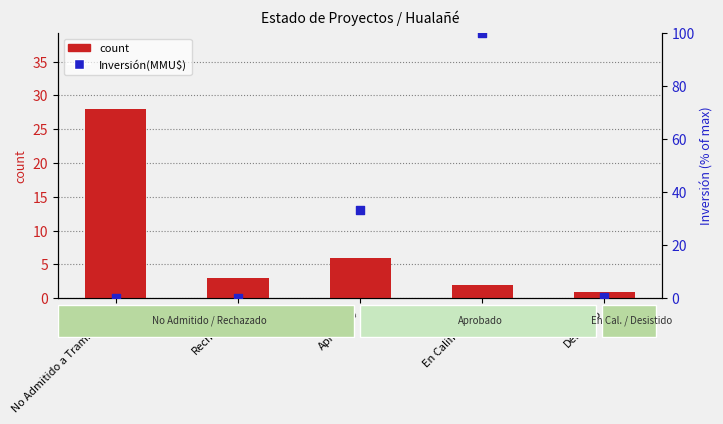

Which series reaches the maximum Y coordinate?

Inversión(MMU$)